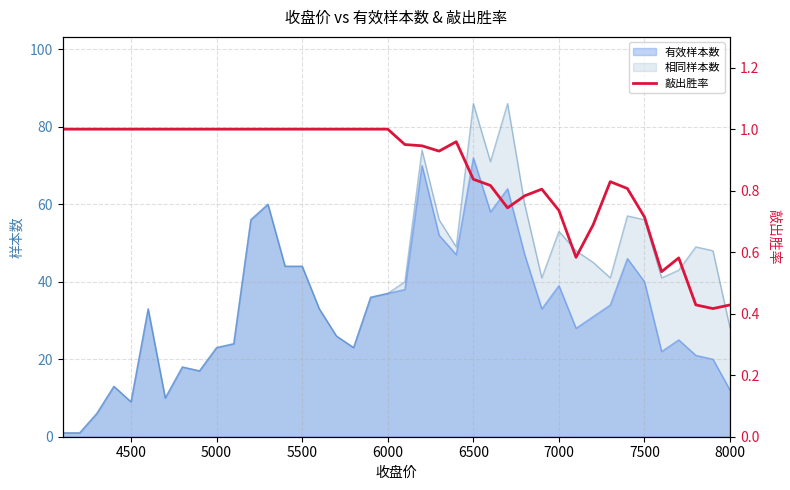

The 相同样本数 series shows 53 at 7000. True or false?

True